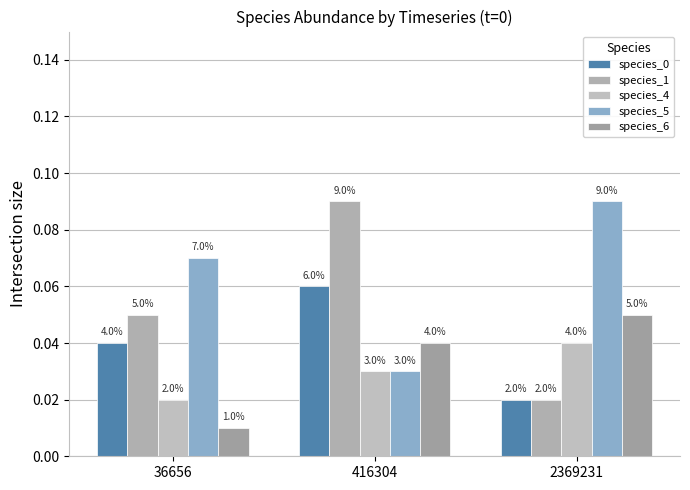

Does the chart contain any negative values?

No